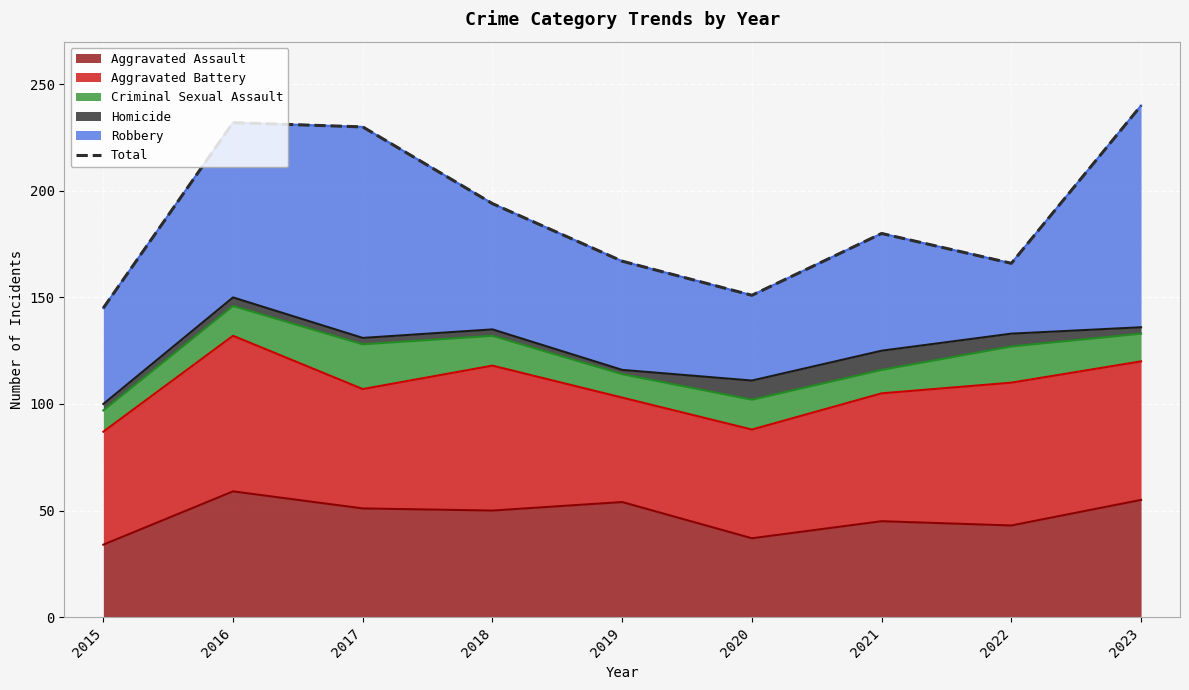

How many points are higher than both their immediate neighbors (excluding endpoints)?

2